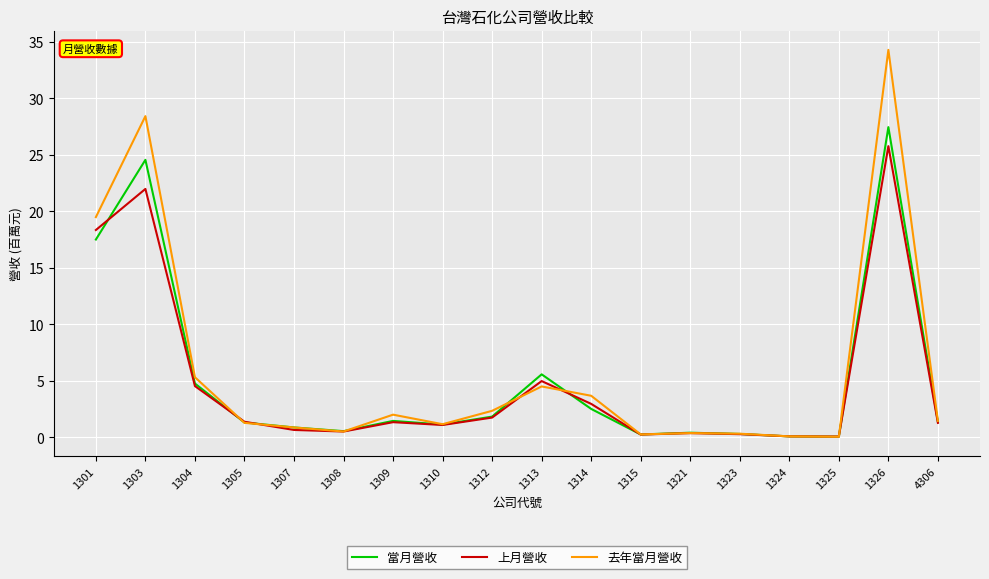

At which category is the sum across all series the highest?

1326